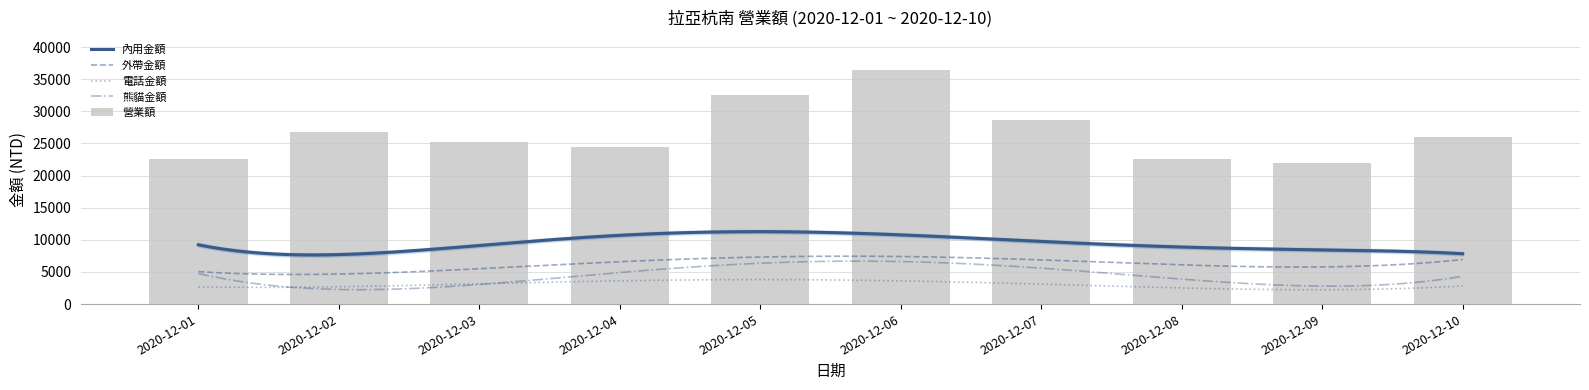

How many data points in 電話金額 are above 2944?

4